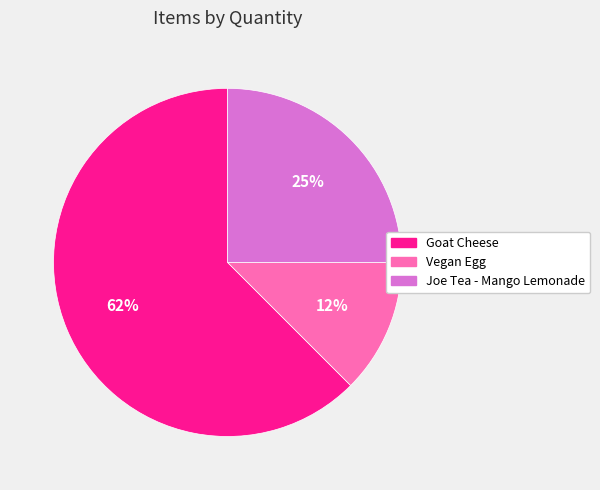

To the nearest percent, what portion does Joe Tea - Mango Lemonade represent?

25%